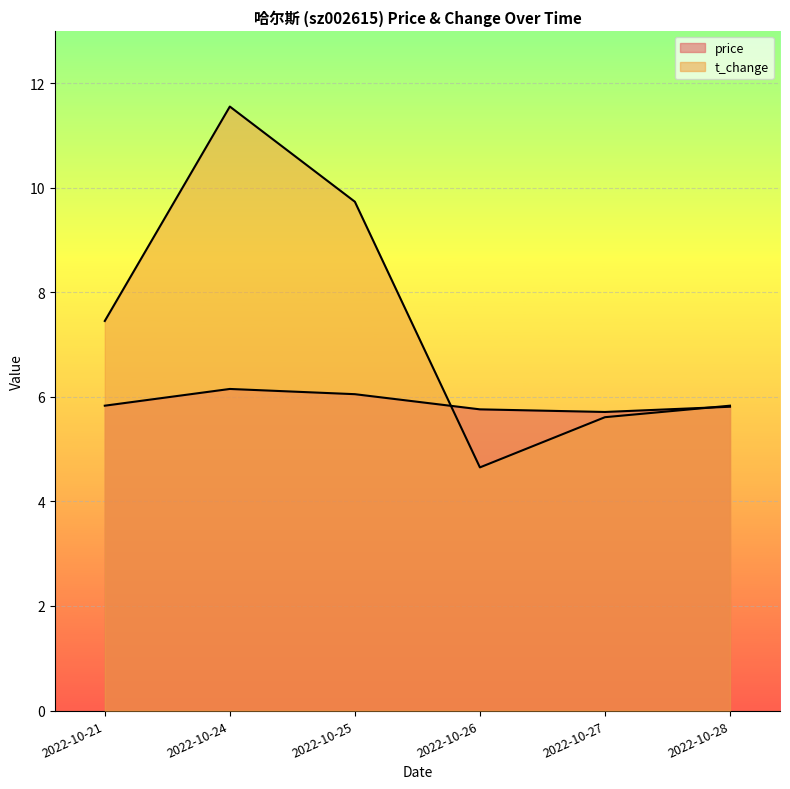

How many data points in t_change are above 7?

3